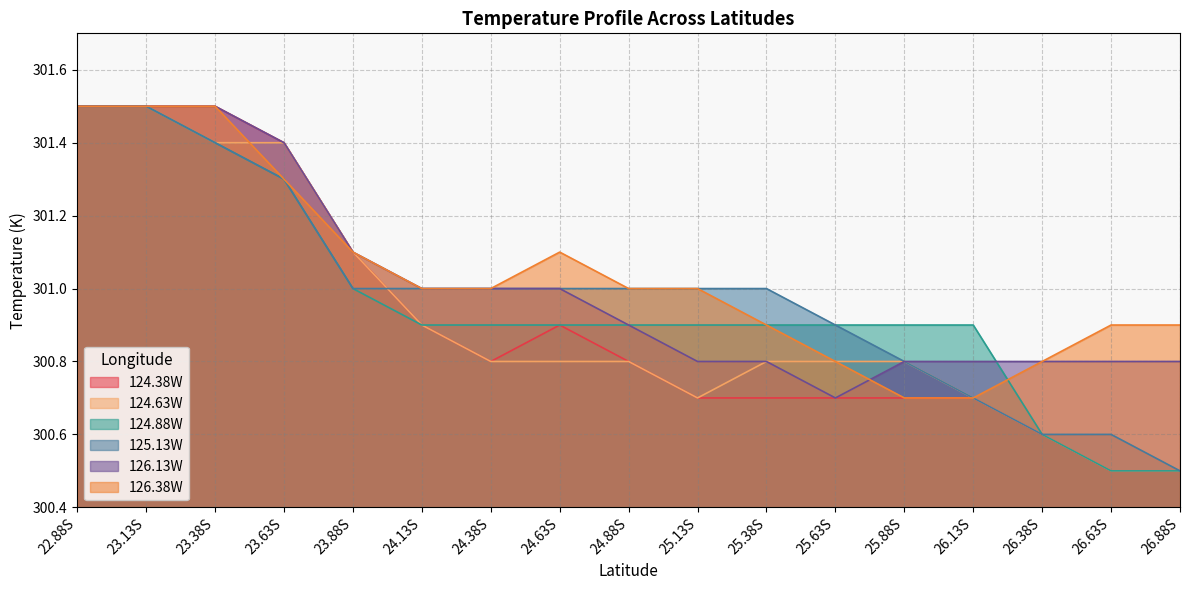

Reading left to right, extract all data points from this chart.

124.38W: 301.5	301.5	301.5	301.4	301.1	300.9	300.8	300.9	300.8	300.7	300.7	300.7	300.7	300.7	300.6	300.5	300.5
124.63W: 301.5	301.5	301.4	301.4	301.1	300.9	300.8	300.8	300.8	300.7	300.8	300.8	300.8	300.7	300.6	300.5	300.5
124.88W: 301.5	301.5	301.4	301.3	301.0	300.9	300.9	300.9	300.9	300.9	300.9	300.9	300.9	300.9	300.6	300.5	300.5
125.13W: 301.5	301.5	301.4	301.3	301.0	301.0	301.0	301.0	301.0	301.0	301.0	300.9	300.8	300.7	300.6	300.6	300.5
126.13W: 301.5	301.5	301.5	301.4	301.1	301.0	301.0	301.0	300.9	300.8	300.8	300.7	300.8	300.8	300.8	300.8	300.8
126.38W: 301.5	301.5	301.5	301.3	301.1	301.0	301.0	301.1	301.0	301.0	300.9	300.8	300.7	300.7	300.8	300.9	300.9